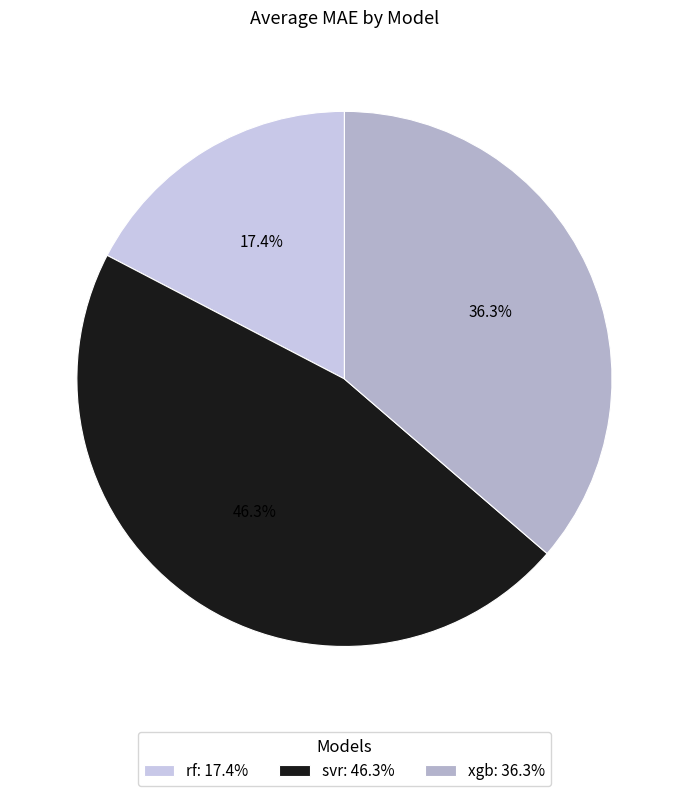

Do xgb: 36.3% and rf: 17.4% together represent more than half of the pie?

Yes